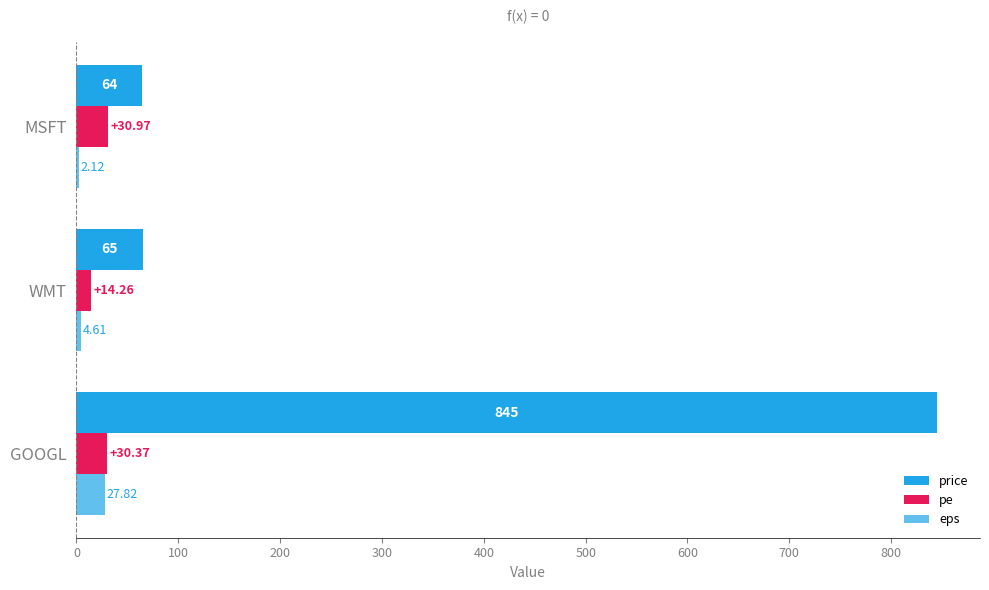

How many data points does each series have?

3